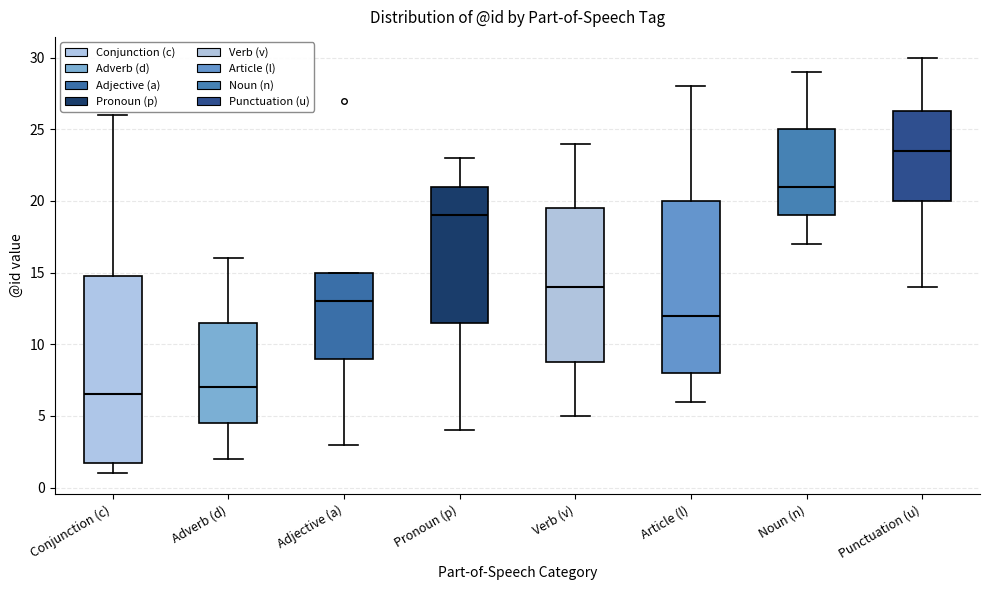

Which box's median line is the highest?

Punctuation (u)